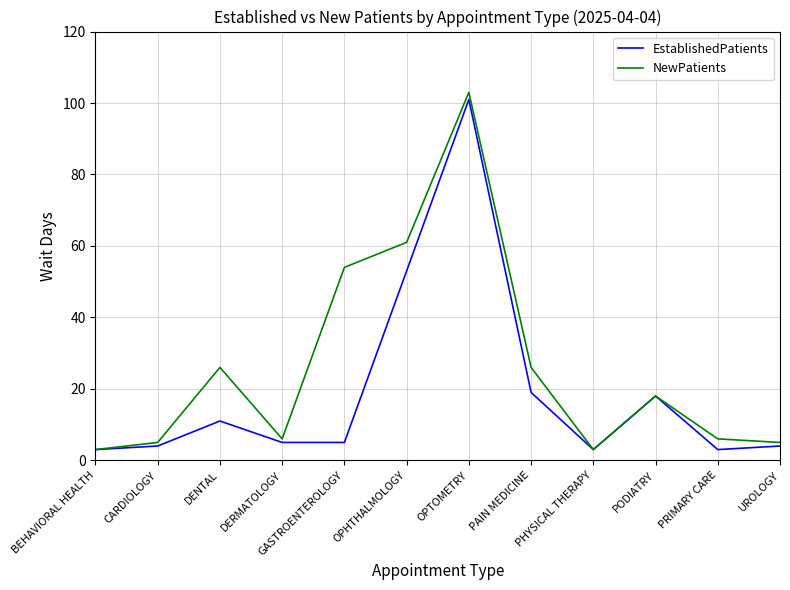

What is the difference between the EstablishedPatients values at OPHTHALMOLOGY and PAIN MEDICINE?

34